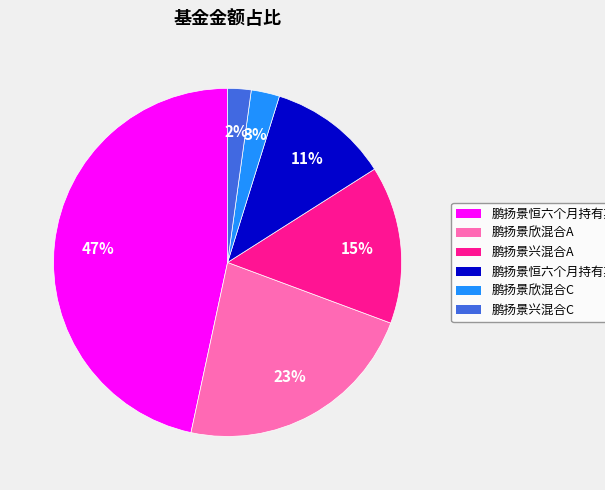

Do 鹏扬景恒六个月持有期混合C and 鹏扬景兴混合A together represent more than half of the pie?

No